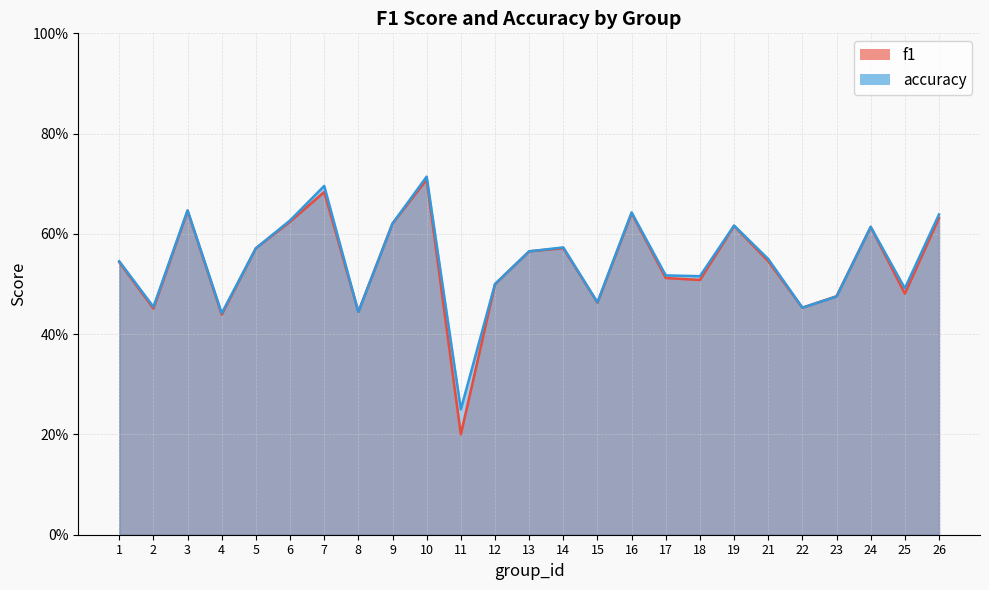

How many intersections are there between accuracy and f1?

1